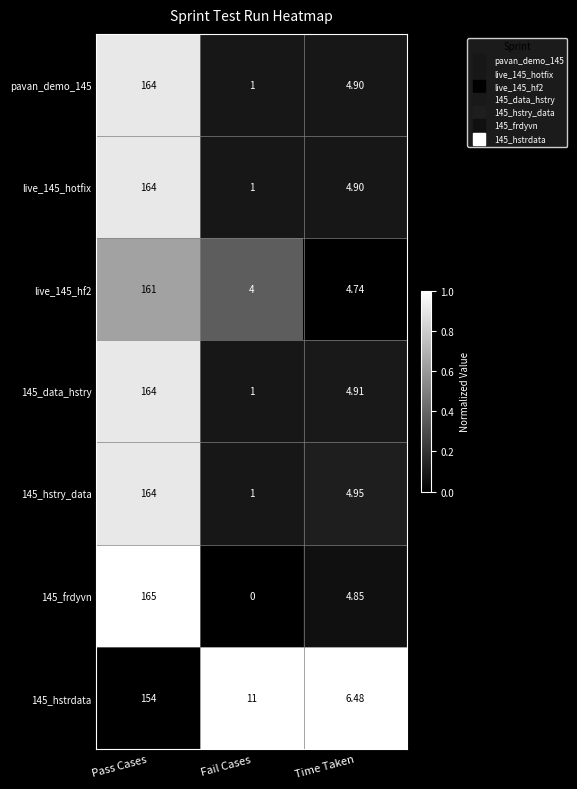

Which series has the largest total across all categories?

145_hstrdata